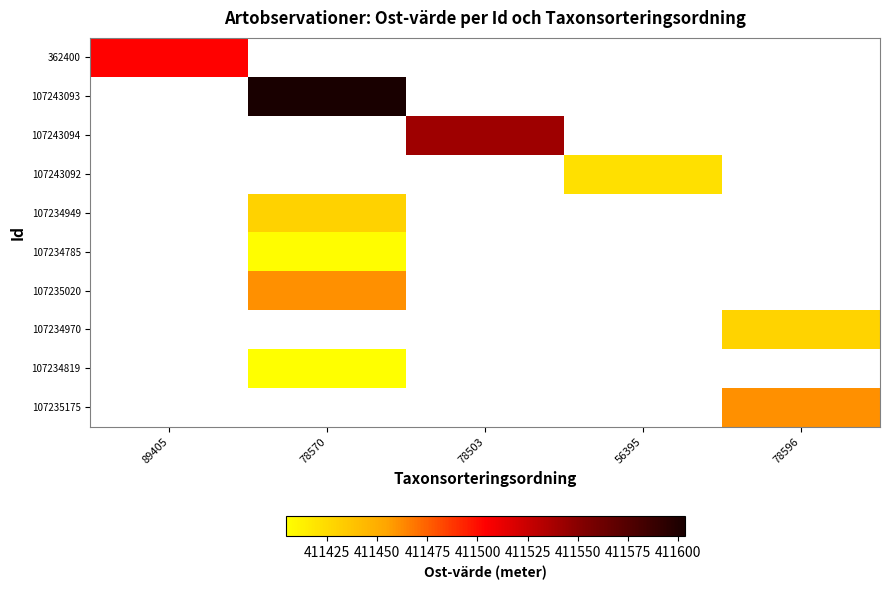

True or false: 107235175 has a value of 553810.1 at 78596.

False